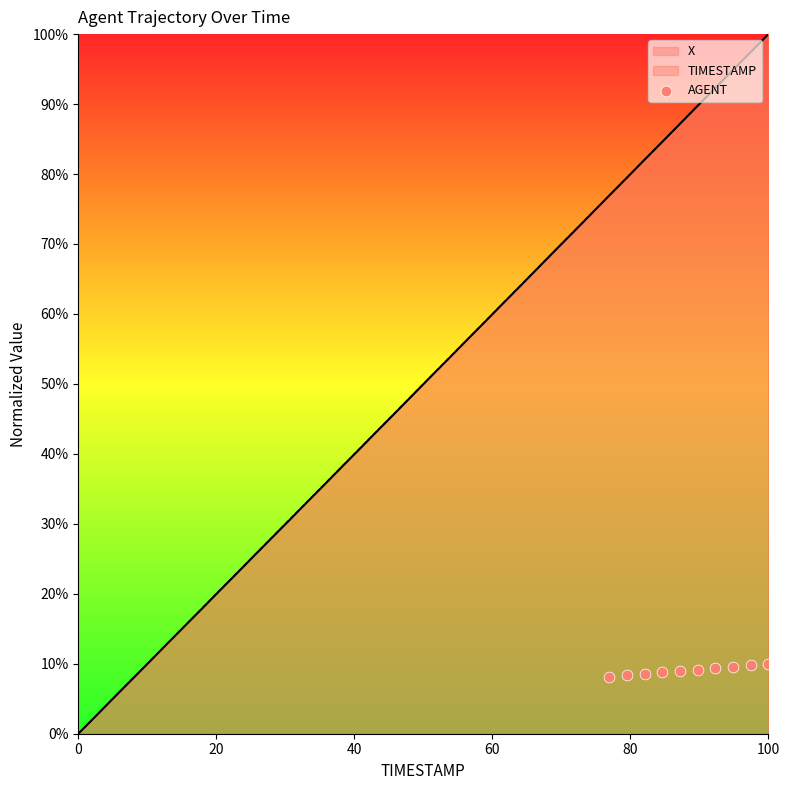

Between 100 and 9, which is larger?

9